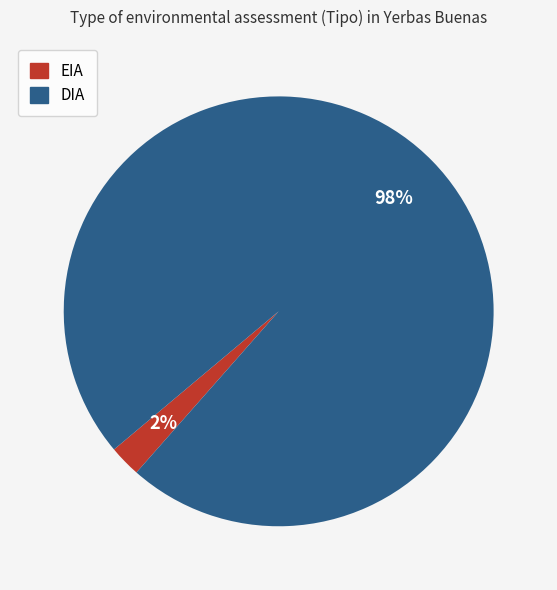

Is the sum of EIA and DIA greater than half?

Yes